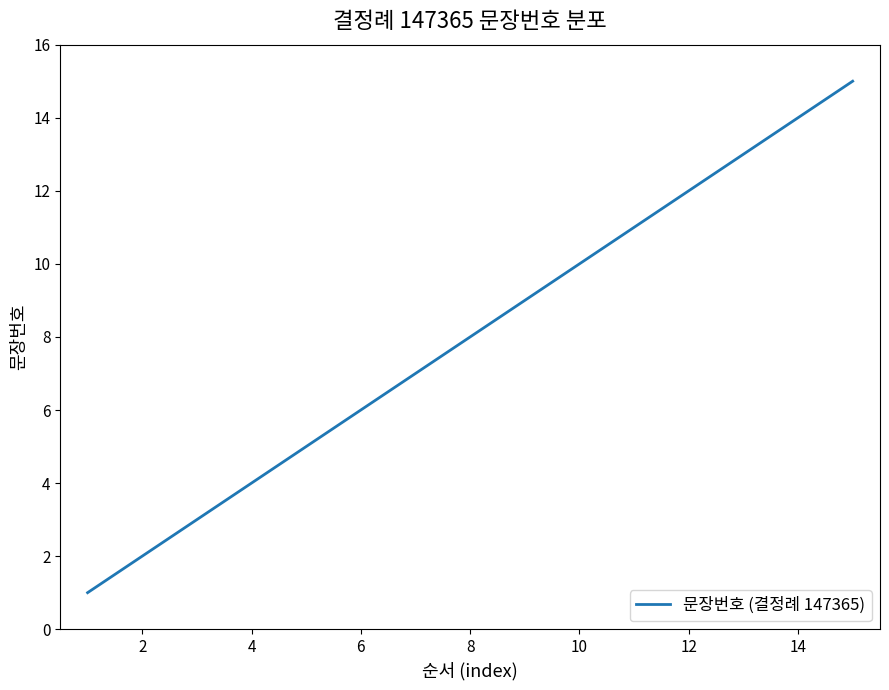

How many categories are shown in the chart?

15